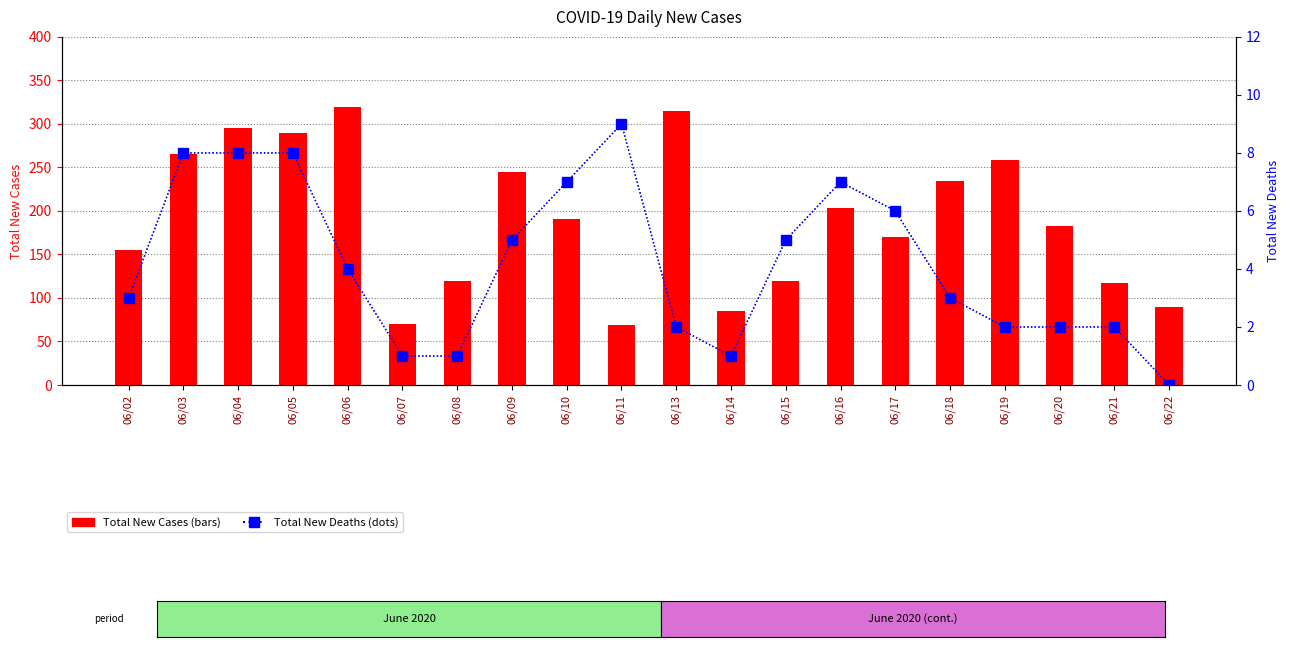

How many groups of bars are there?

20